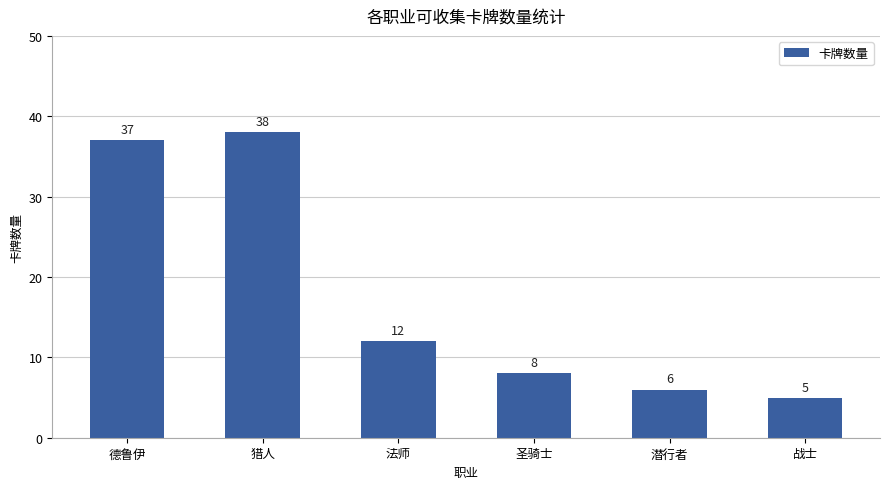

Which has a higher value, 猎人 or 潜行者?

猎人